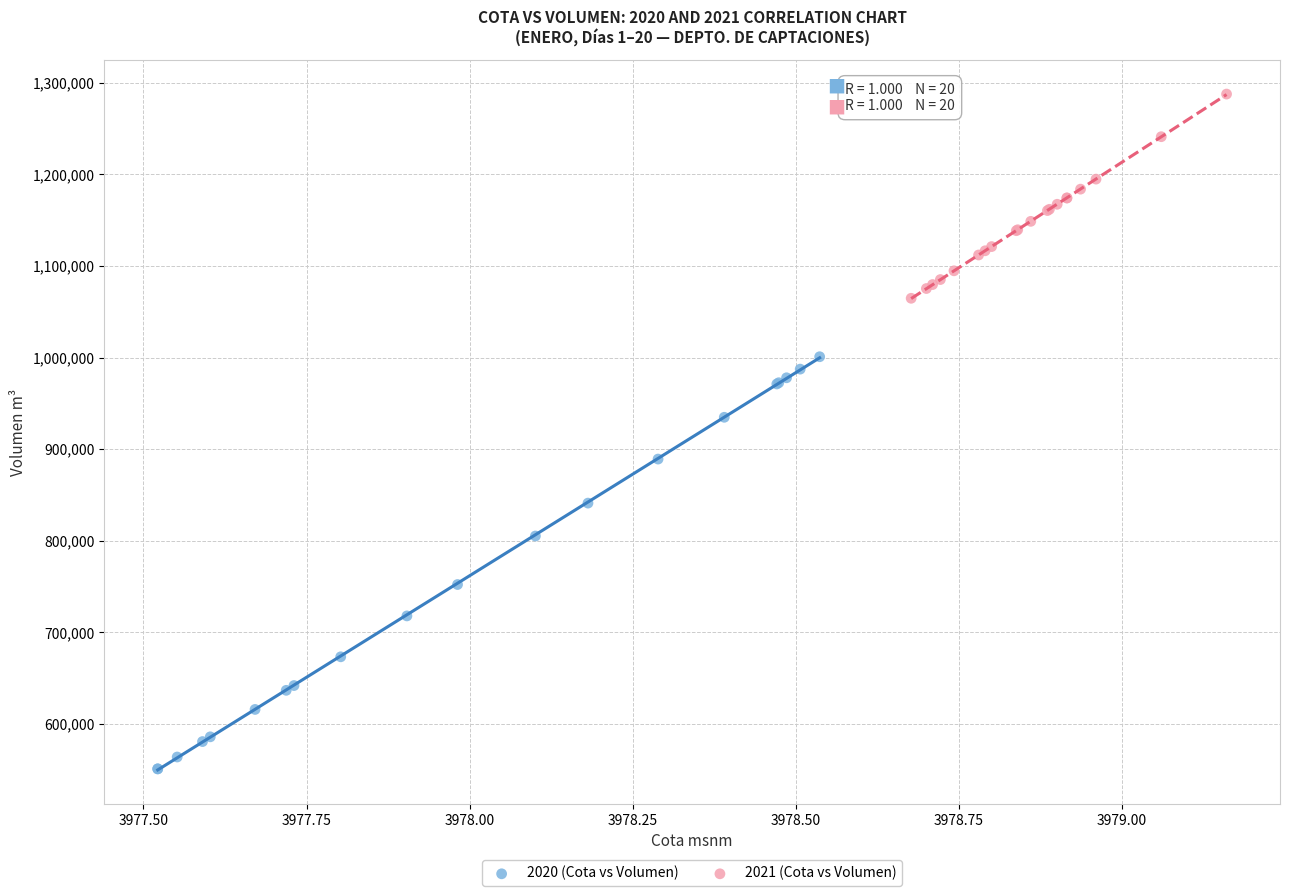

Which series contains the highest Y value?

2021 (Cota vs Volumen)